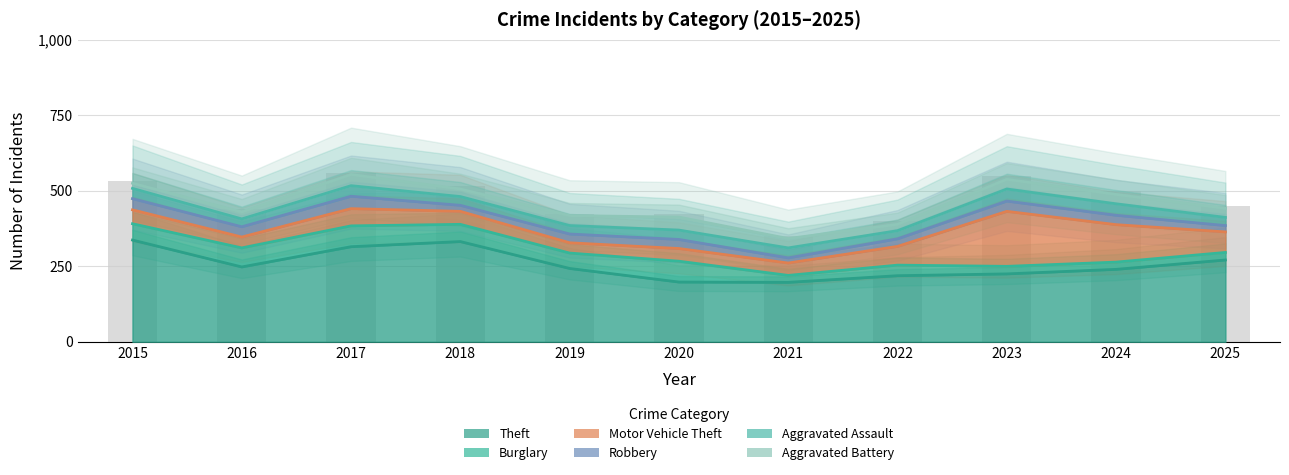

How many data points does each series have?

11